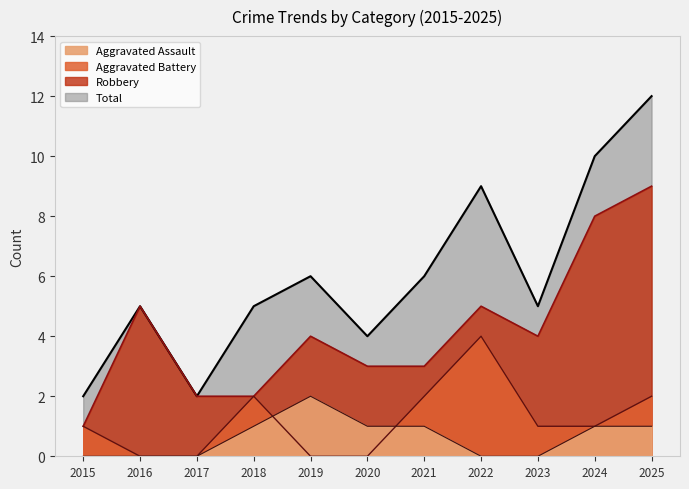

True or false: Total and Robbery intersect in this chart.

False